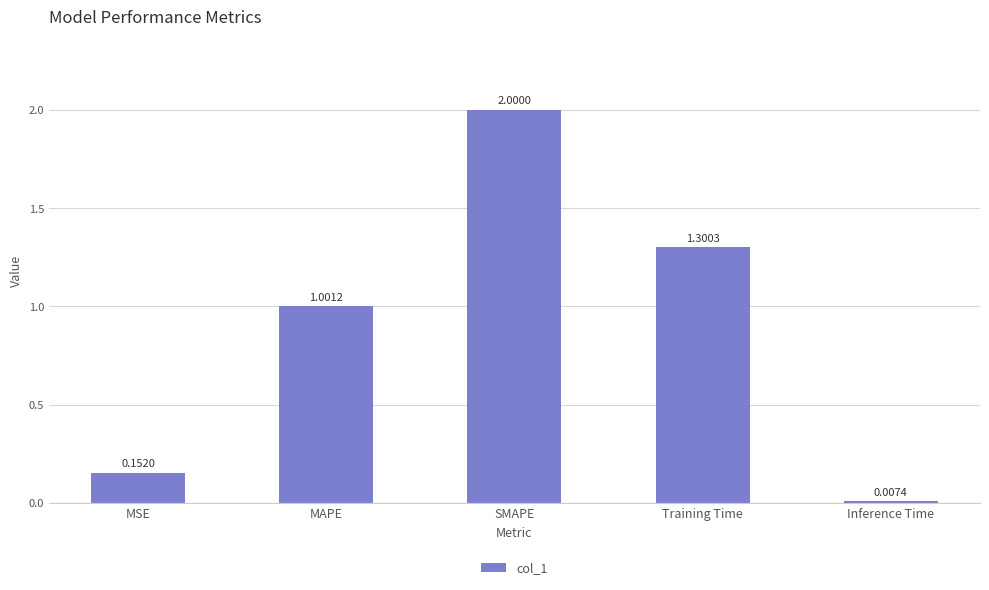

Does the chart contain any negative values?

No